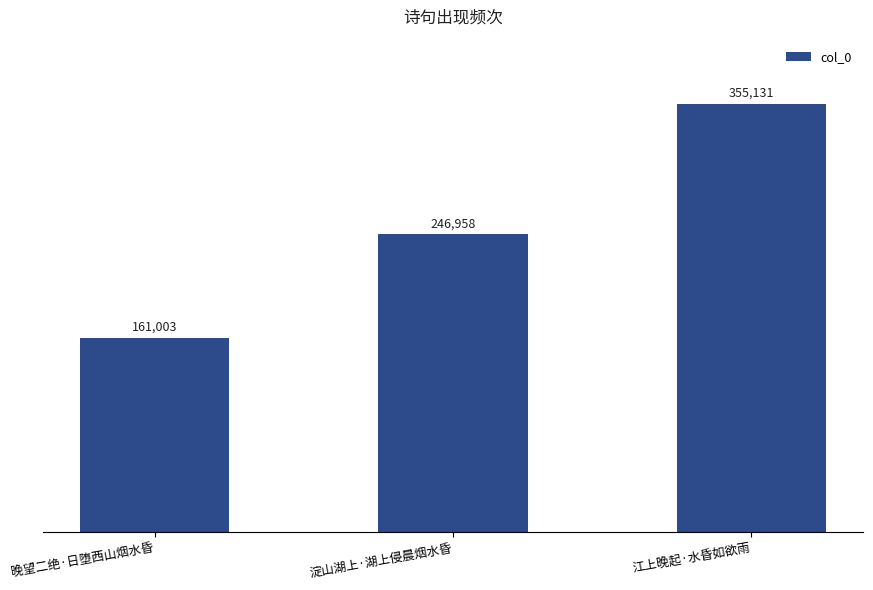

What is the label of the 1st bar from the right?

江上晚起·水昏如欲雨